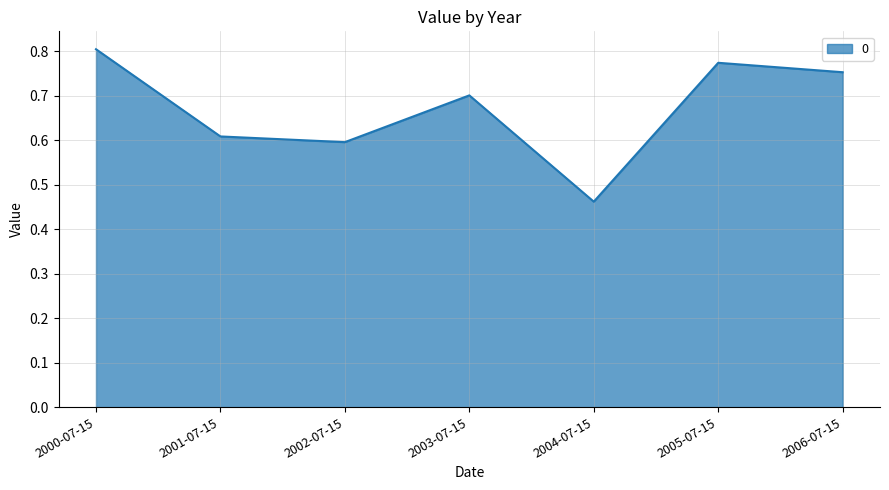

What is the difference between the values at 2006-07-15 and 2002-07-15?

0.2